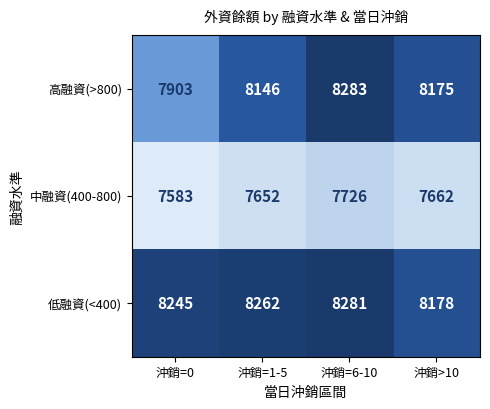

Where is 中融資(400-800) nearest to the value 7654?

沖銷=1-5